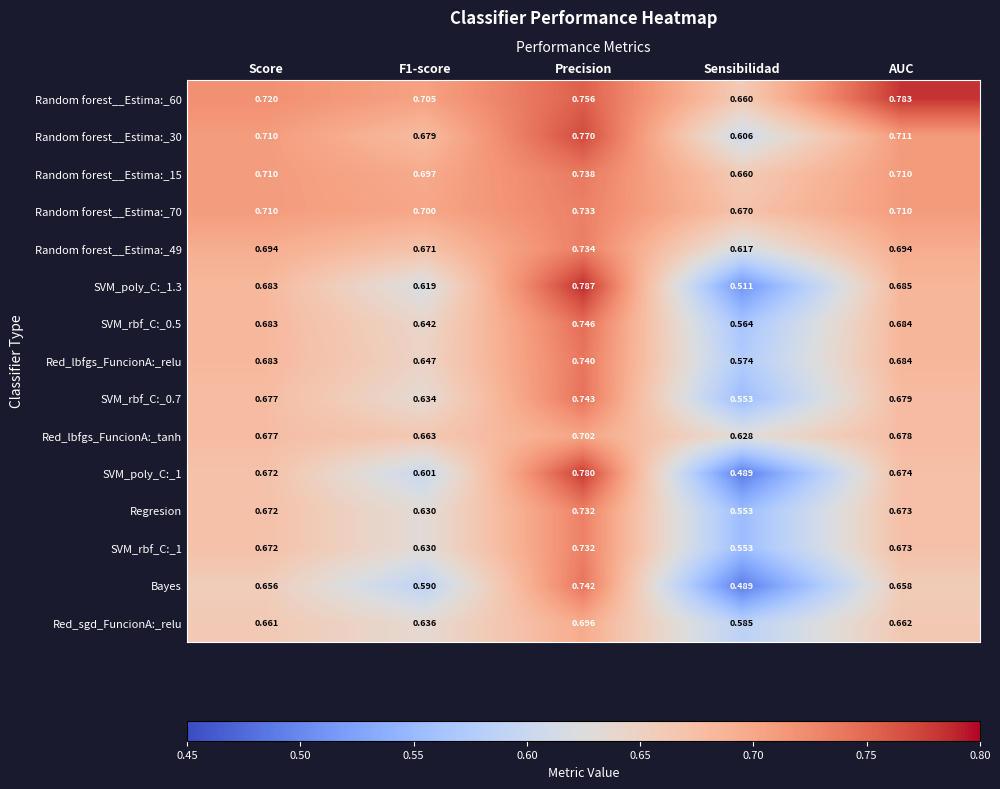

What is the total value across all series at F1-score?

9.7